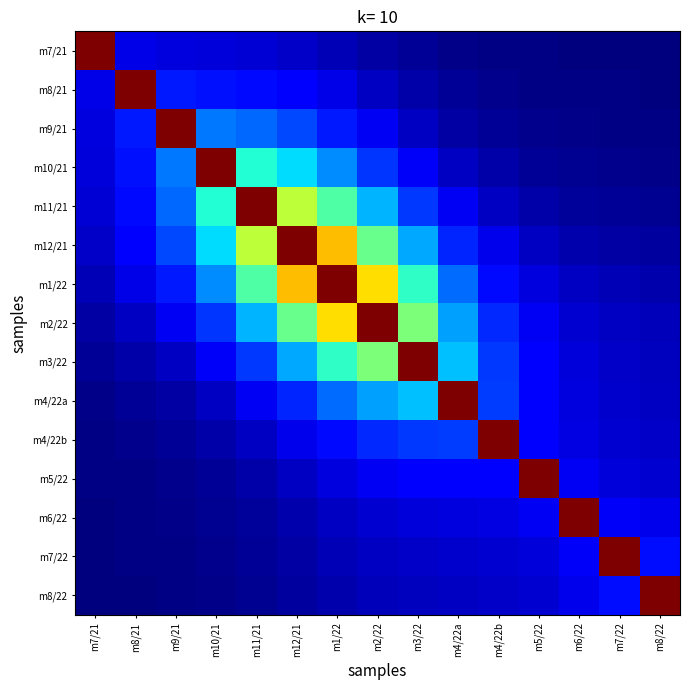

Rank the series by their maximum value, from highest to lowest.

m7/21, m8/21, m9/21, m10/21, m11/21, m12/21, m1/22, m2/22, m3/22, m4/22a, m4/22b, m5/22, m6/22, m7/22, m8/22